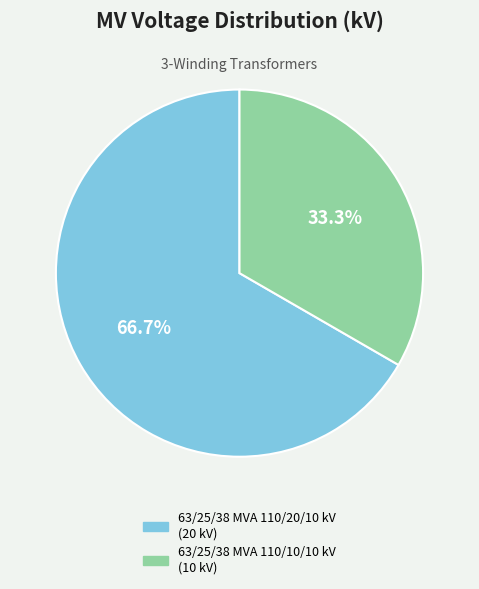

To the nearest percent, what is the average slice percentage?

50%